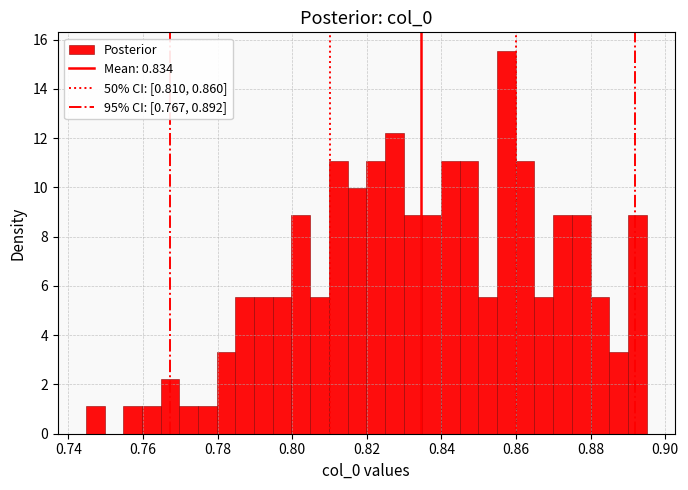

Read against the x-axis, roughly where is the centre of the tallest bar?

0.858